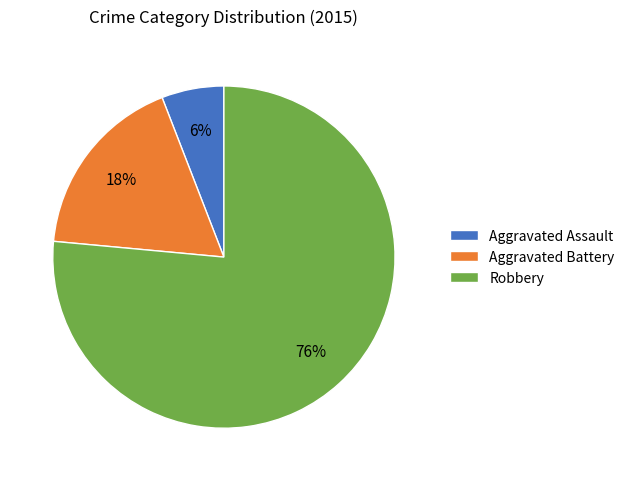

Rank the categories by value from highest to lowest.

Robbery, Aggravated Battery, Aggravated Assault